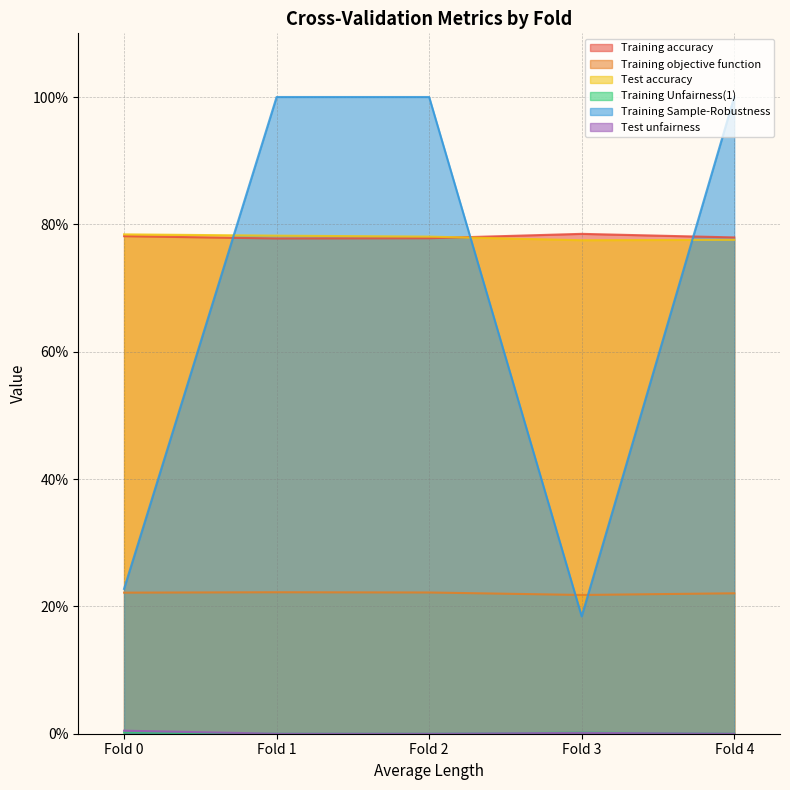

Between Fold 1 and Fold 3, which series saw the biggest shift?

Training Sample-Robustness